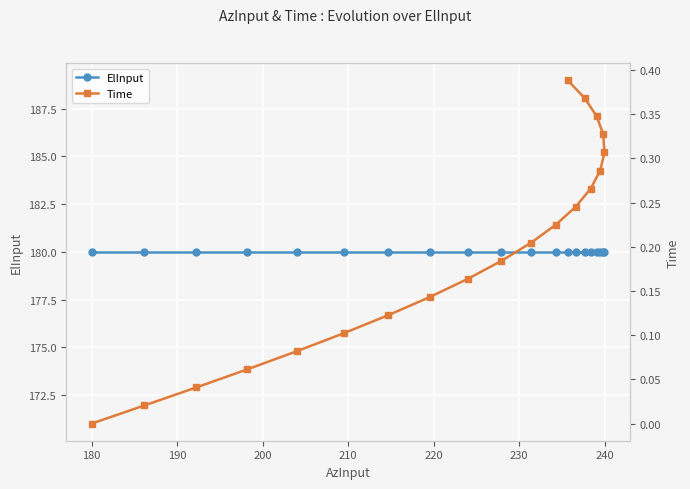

What is the sum of all ElInput values?

3600.0